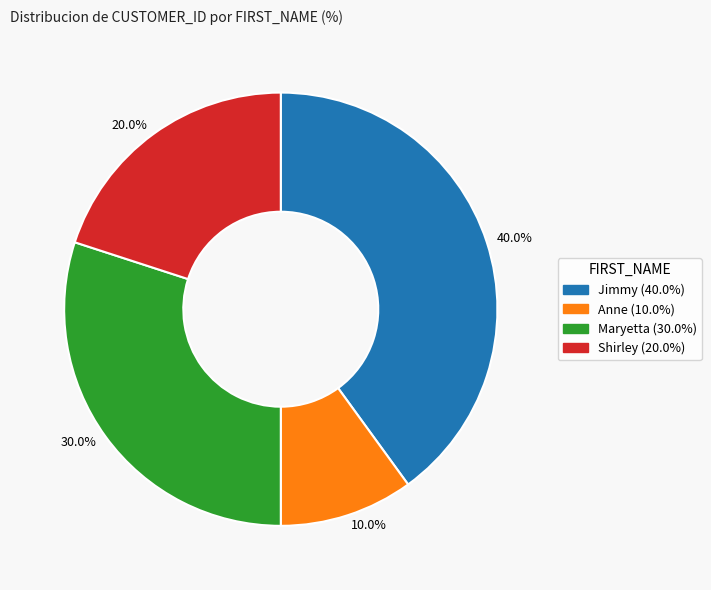

Is there any slice that represents more than half of the pie?

No